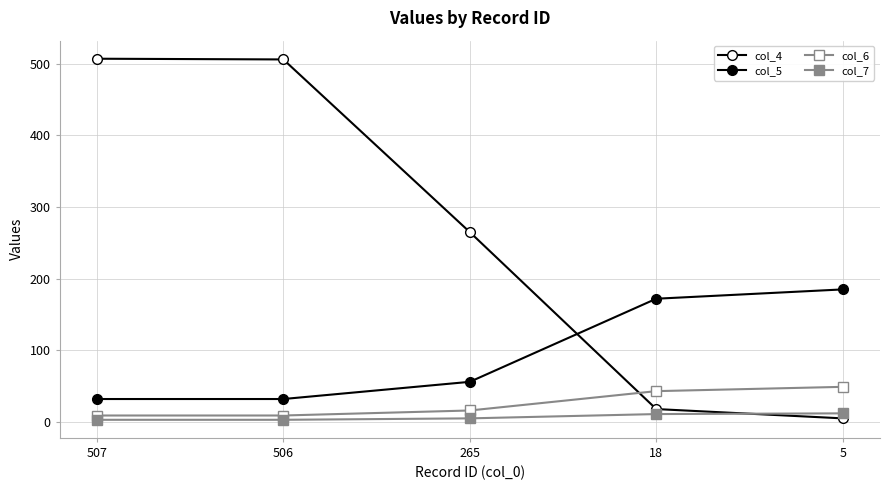

How many data points in col_5 are less than 56?

2